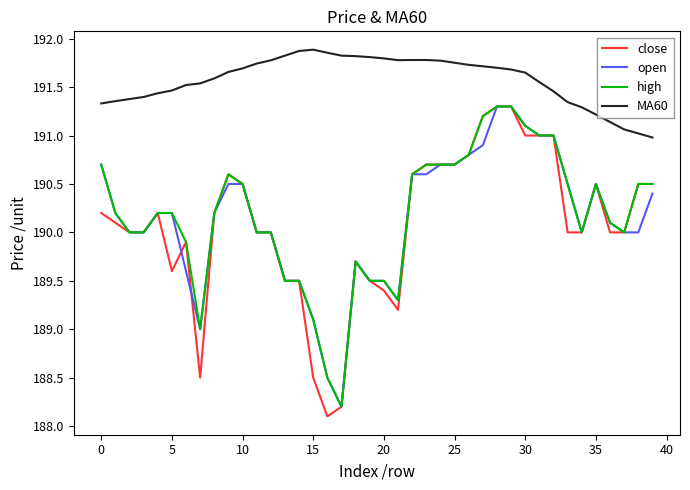

Which series has the largest total across all categories?

MA60